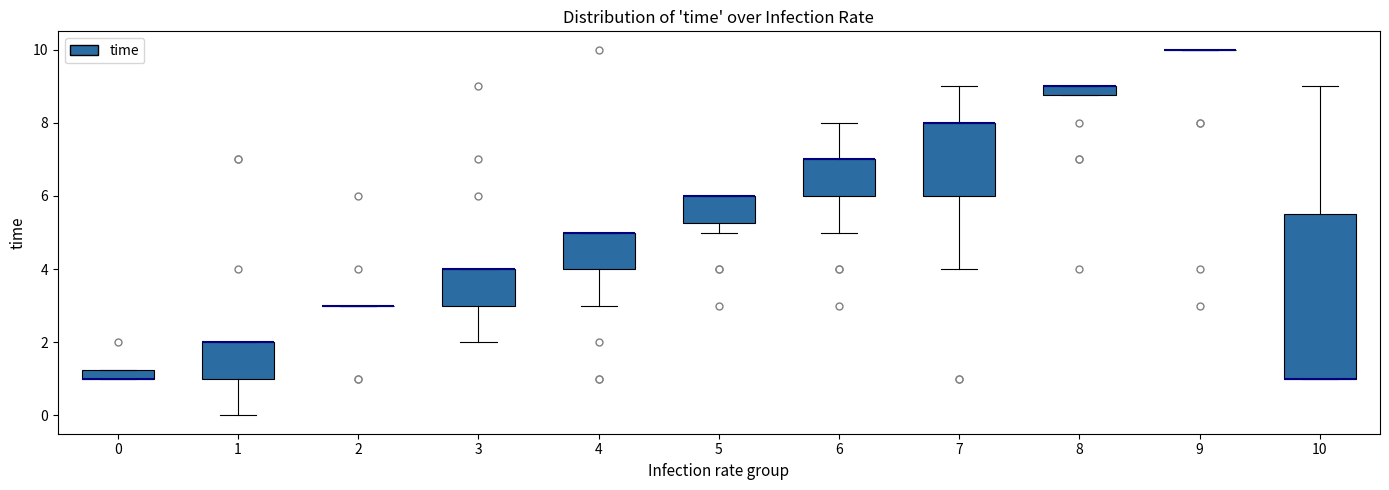

Comparing the boxes themselves (not the whiskers), which one is the tallest?

10